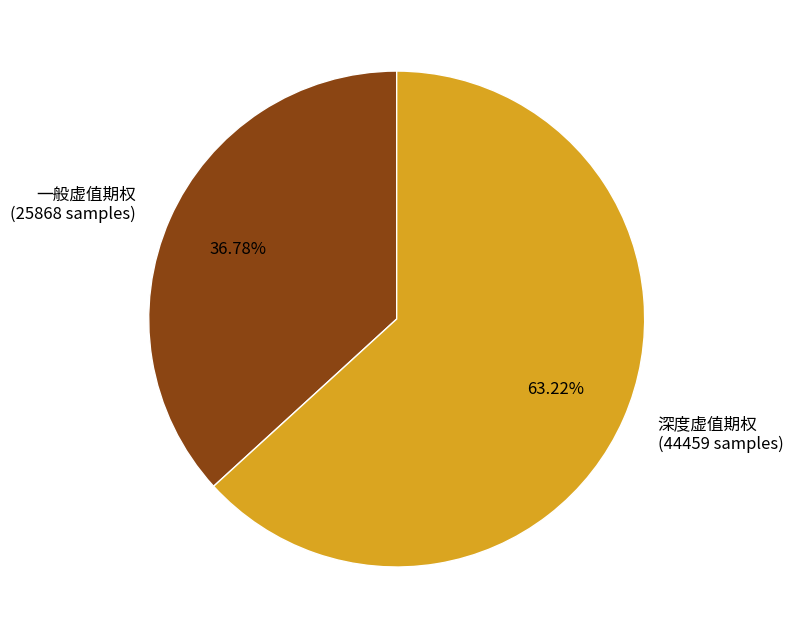

How many slices are in this pie chart?

2